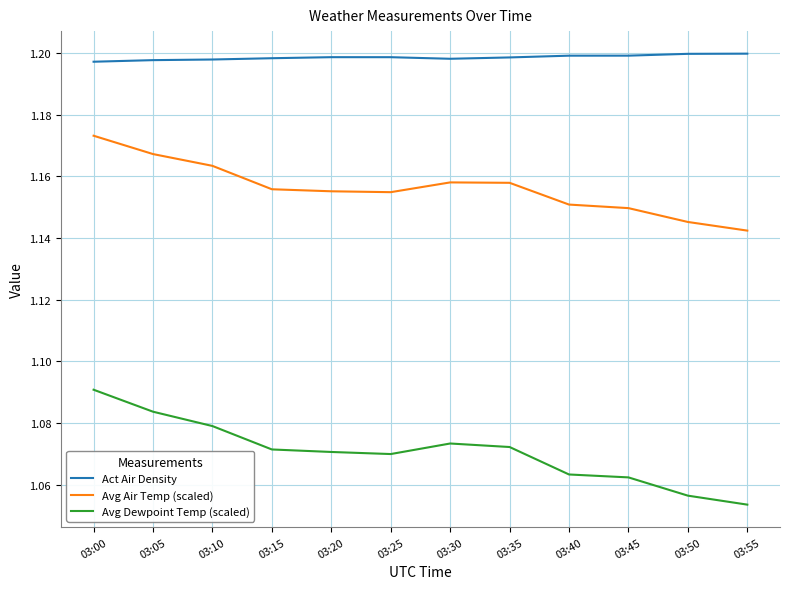

What is the total value across all series at 03:30?

3.4